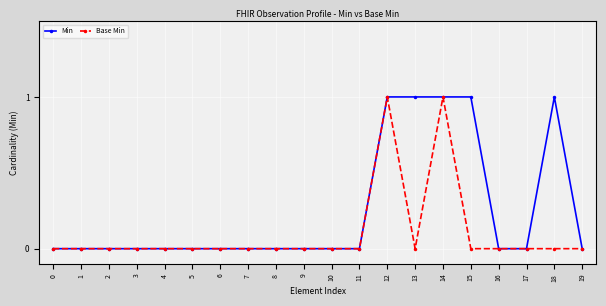

True or false: Min has more than 0 interior local peaks.

True